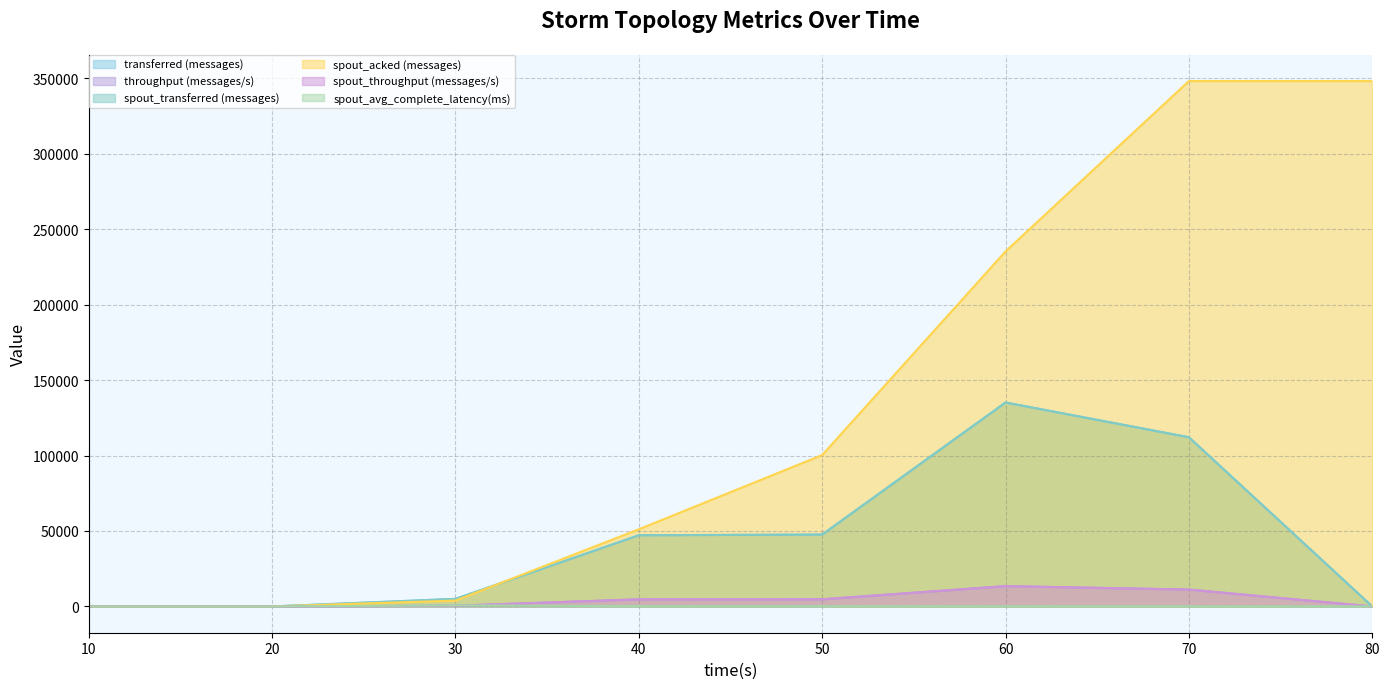

At how many categories does at least one series exceed 60292?

4